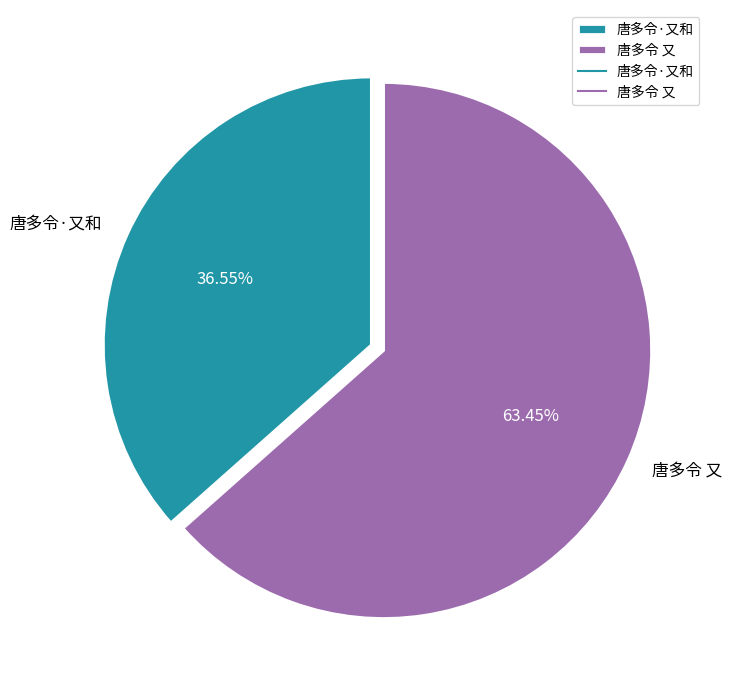

Does 唐多令 又 represent more than half of the total?

Yes